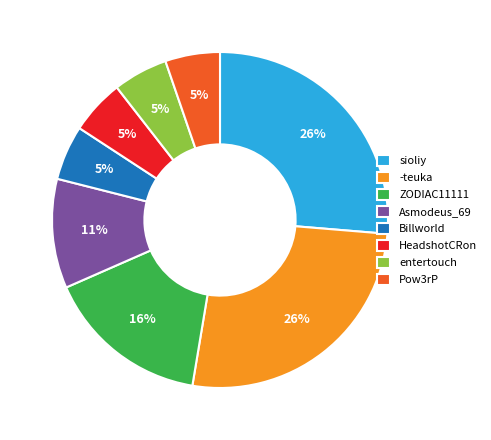

To the nearest percent, what percentage of the pie is -teuka?

26%